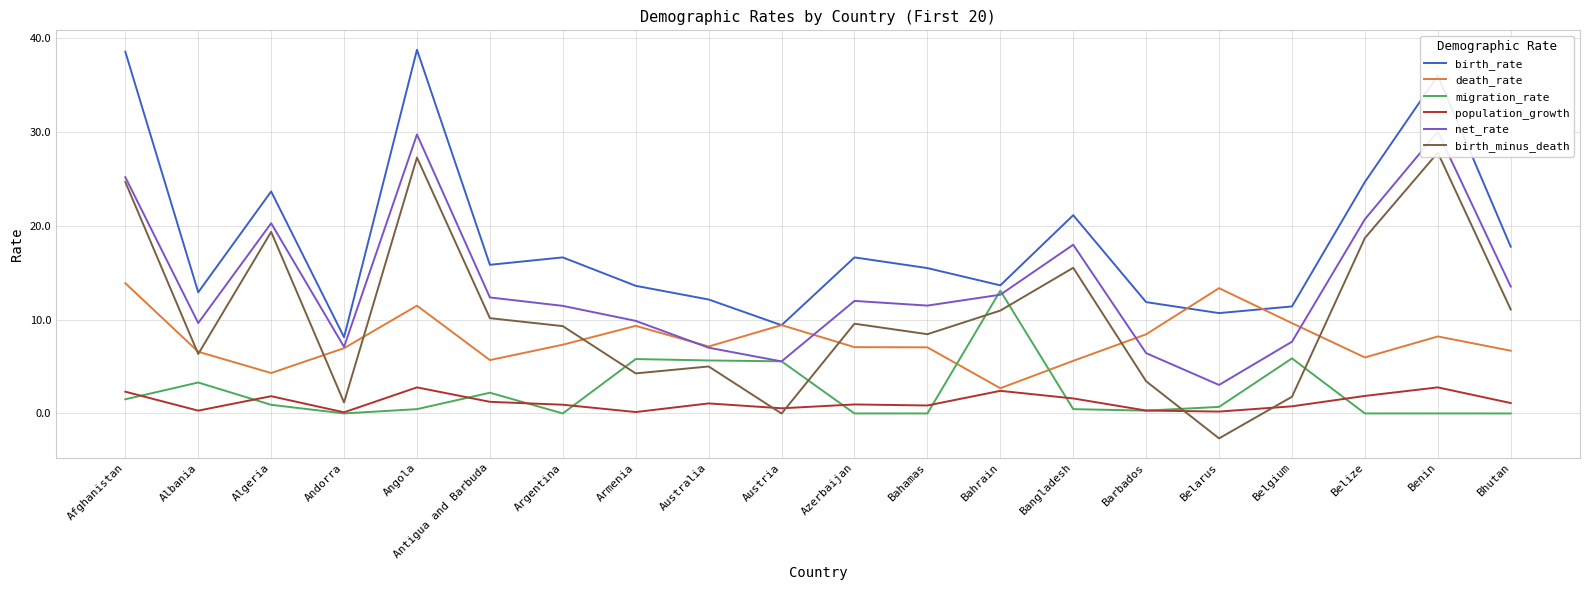

How many values in the death_rate series exceed 7?

12